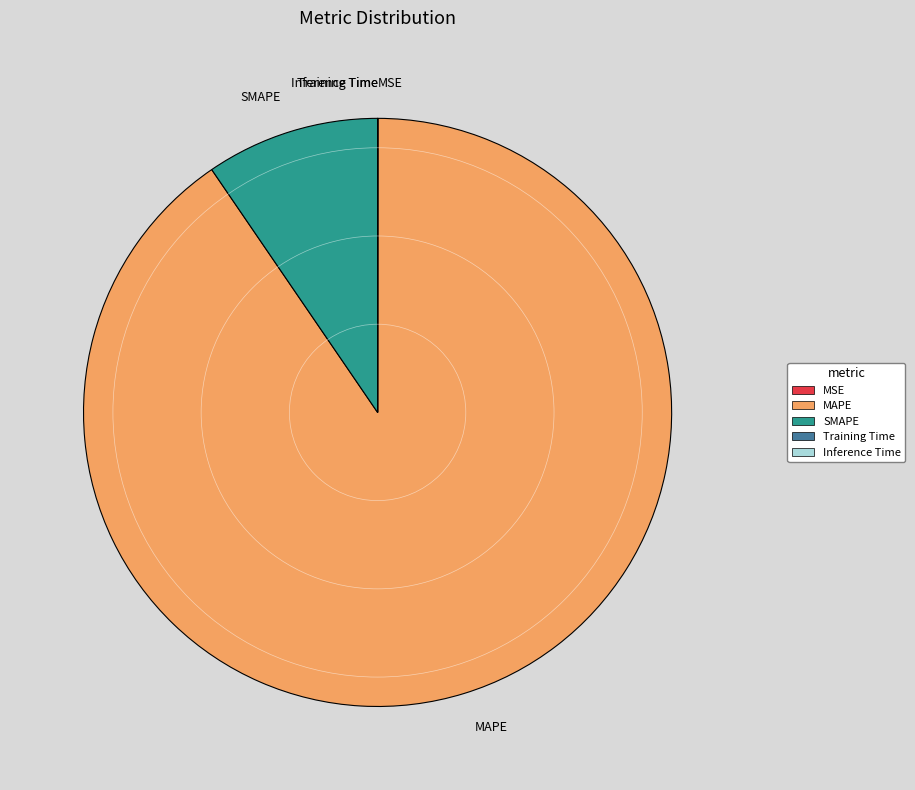

Which slice is the largest?

MAPE